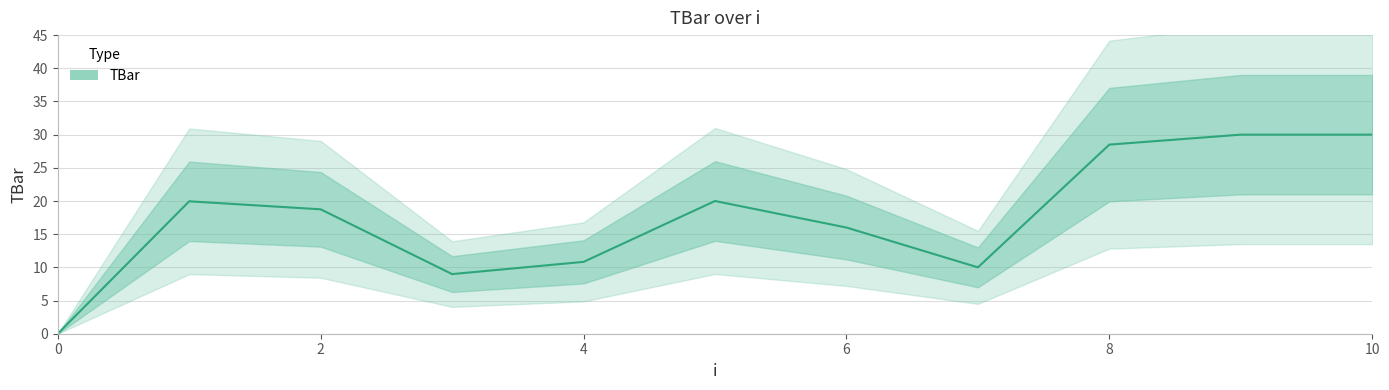

How many interior local peaks (higher than both neighbors) does the data have?

2